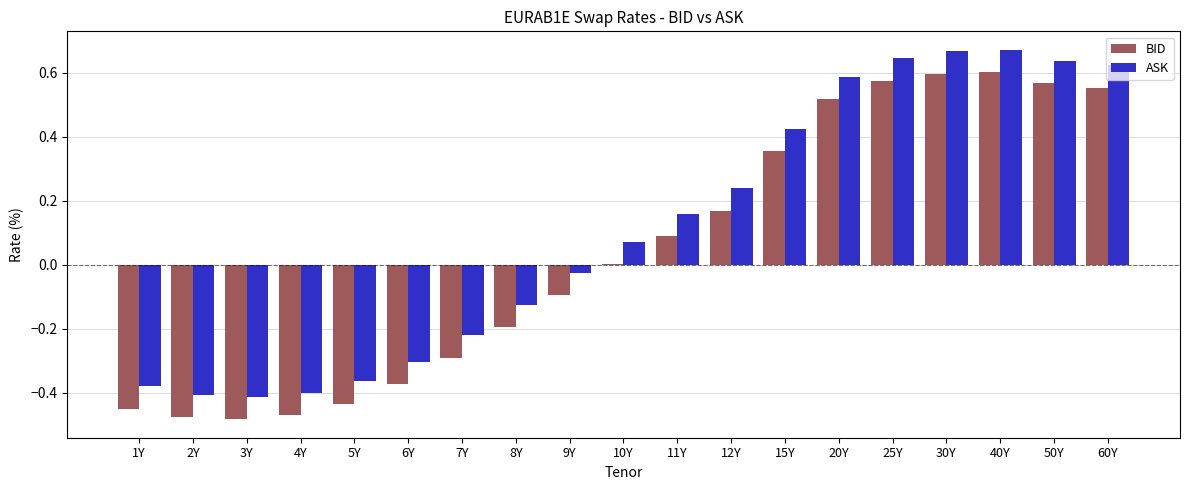

What is the sum of all ASK values?

2.1